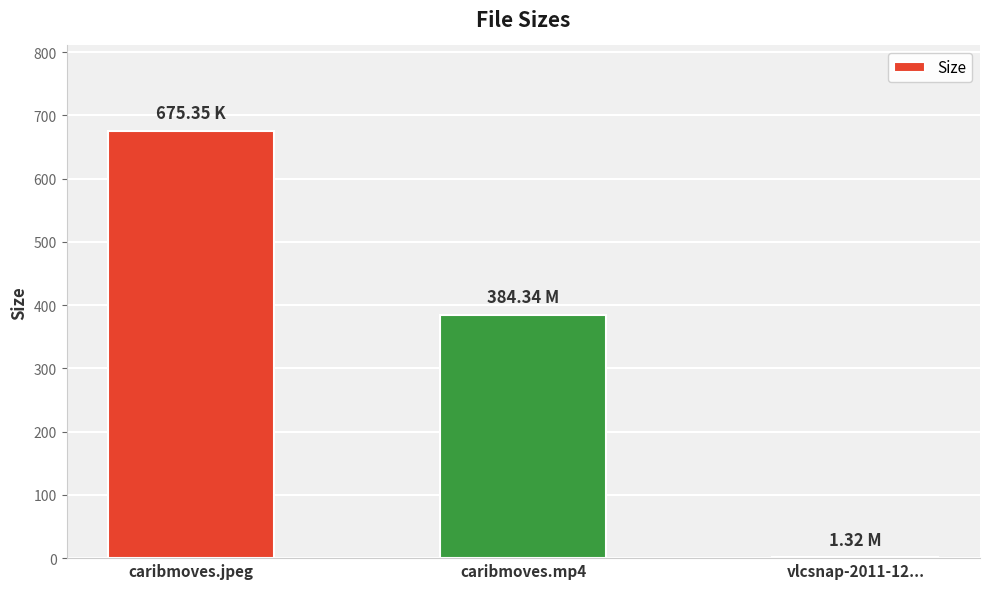

What is the greatest value displayed?

675.4